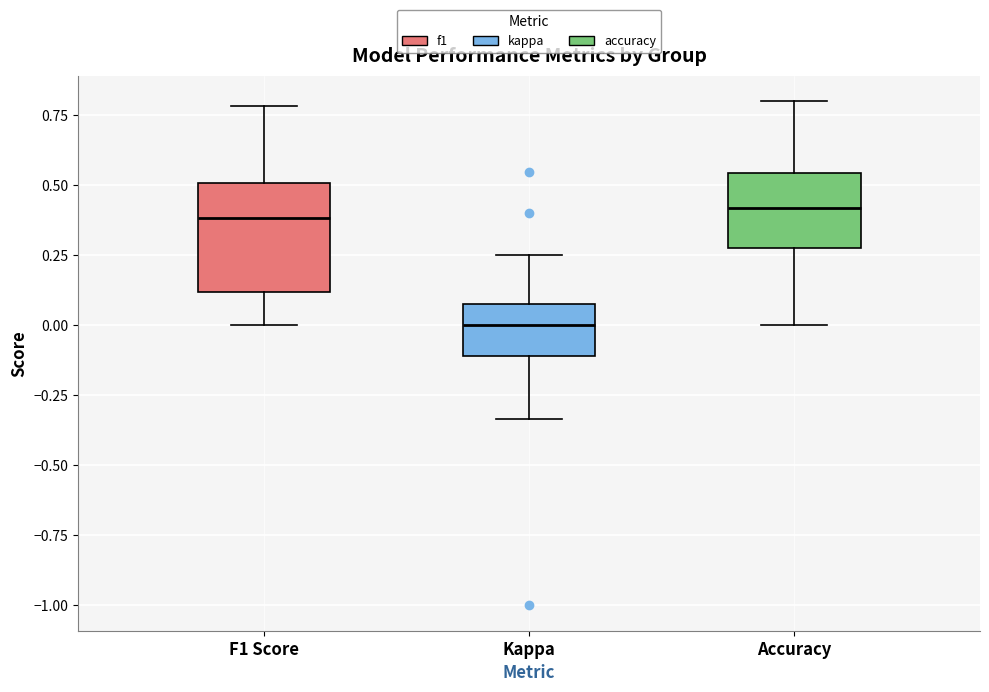

Comparing the boxes themselves (not the whiskers), which one is the tallest?

F1 Score